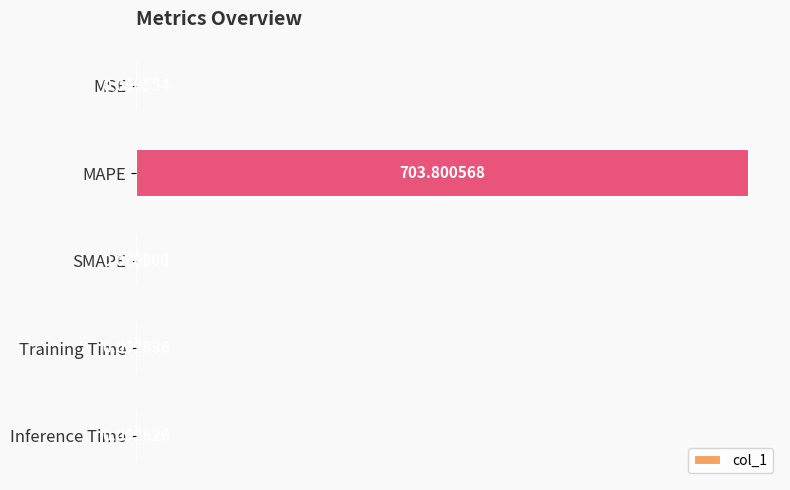

What is the sum of all values?

703.8